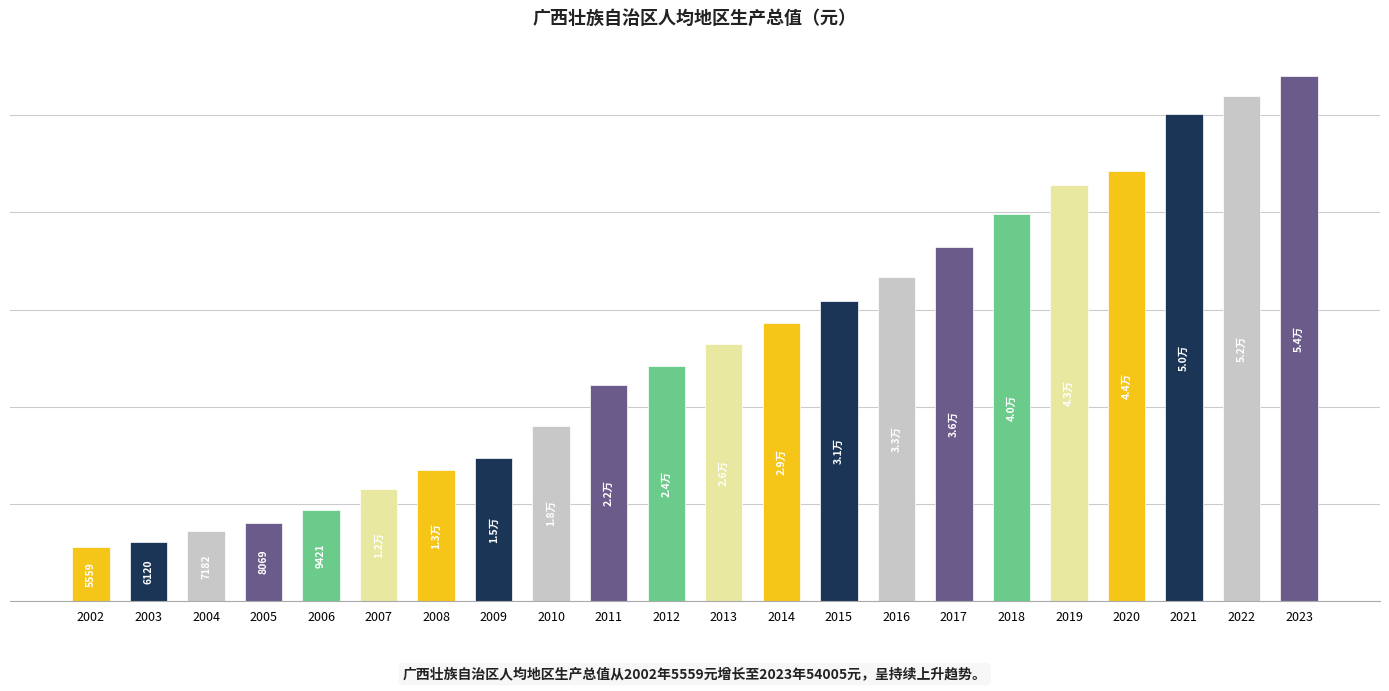

Approximately how many times larger is the value at 2003 compared to 2019?

0.1